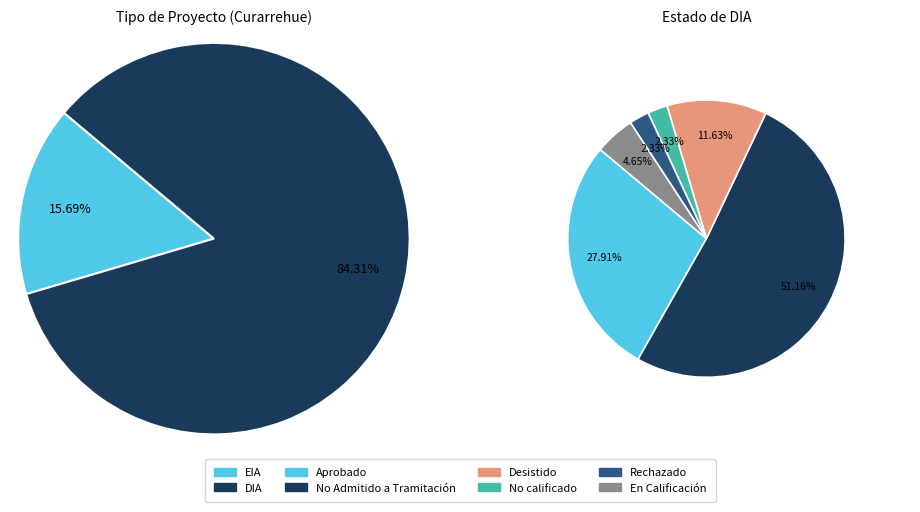

What is the change in value from EIA to DIA?

+35